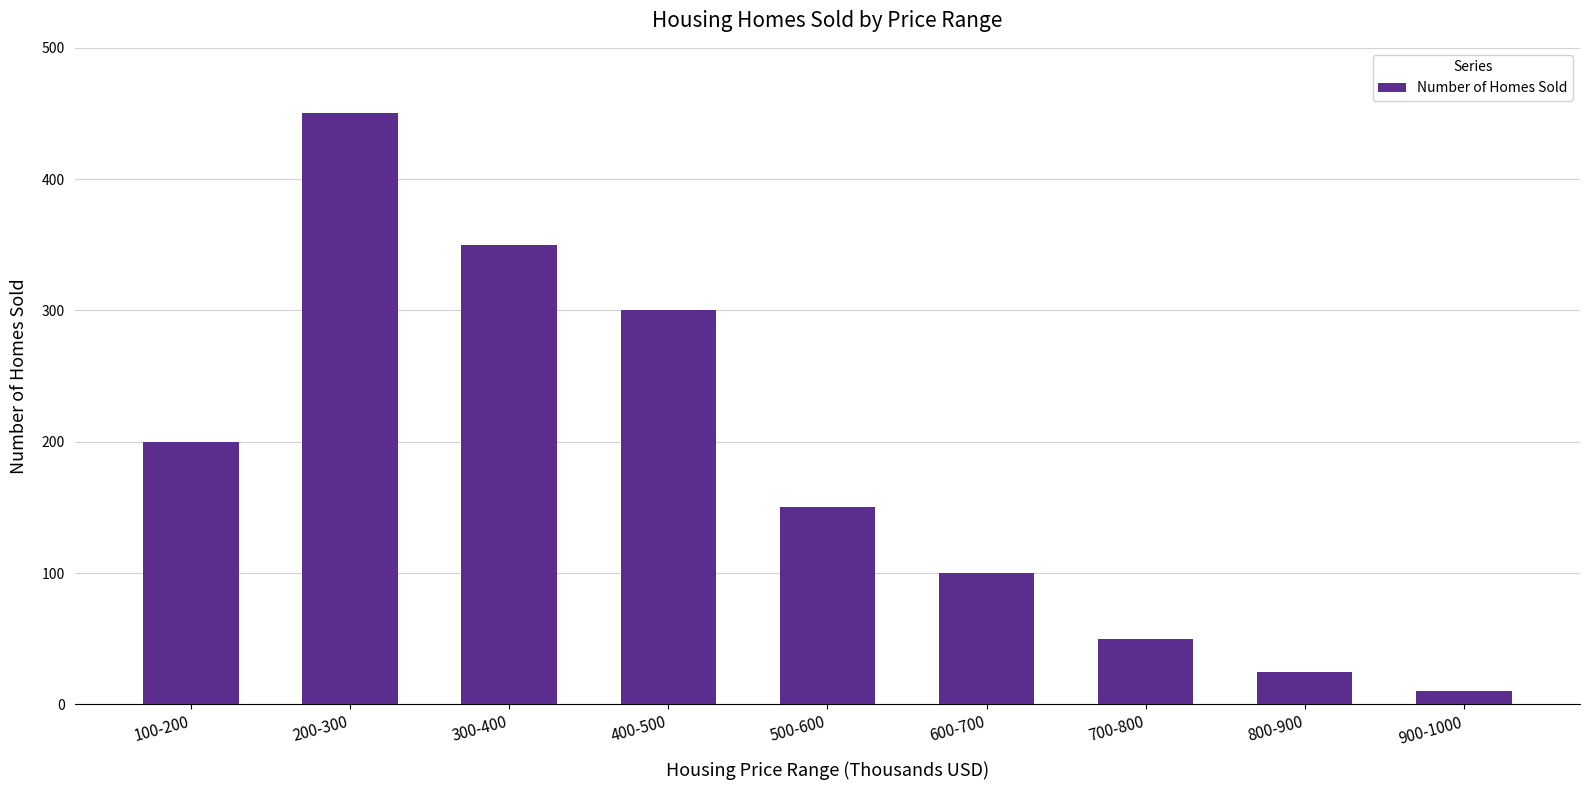

Reading left to right, what are all the values shown in this chart?

100-200=200	200-300=450	300-400=350	400-500=300	500-600=150	600-700=100	700-800=50	800-900=25	900-1000=10